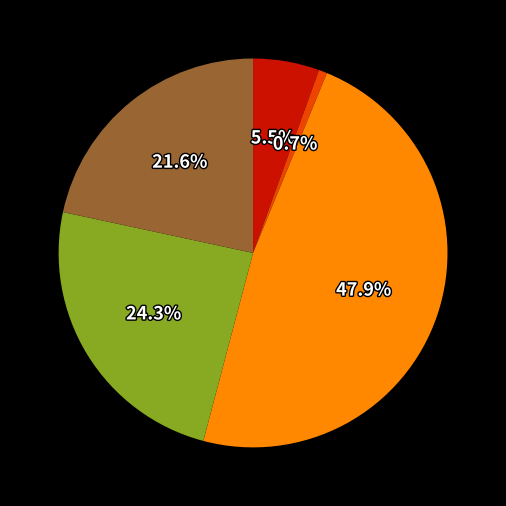

Is there any slice that represents more than half of the pie?

No